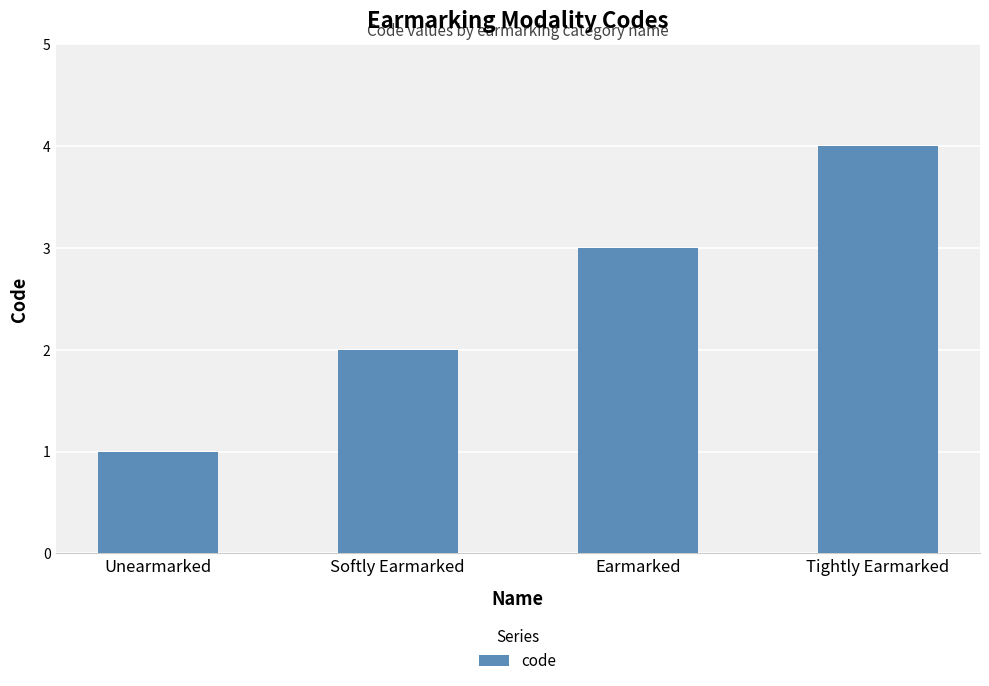

The value at Unearmarked is 1. True or false?

True